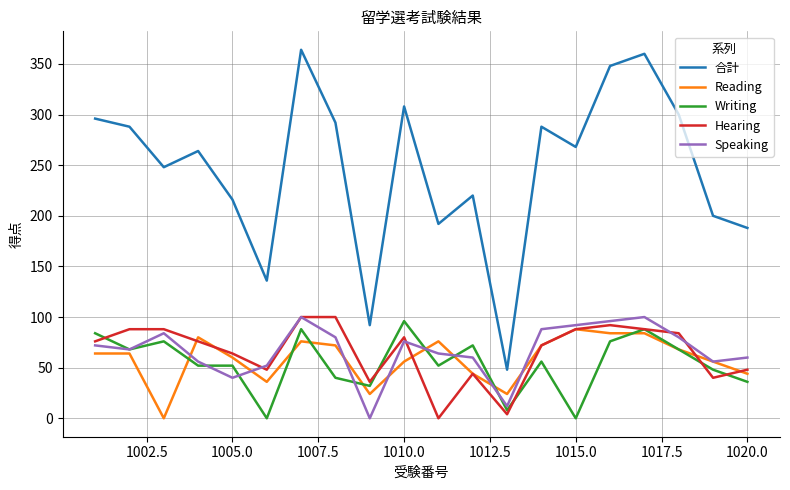

Which series has the widest spread of values?

合計